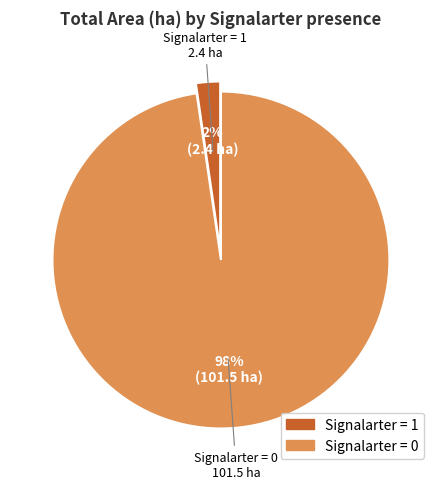

Is there any slice that represents more than half of the pie?

Yes